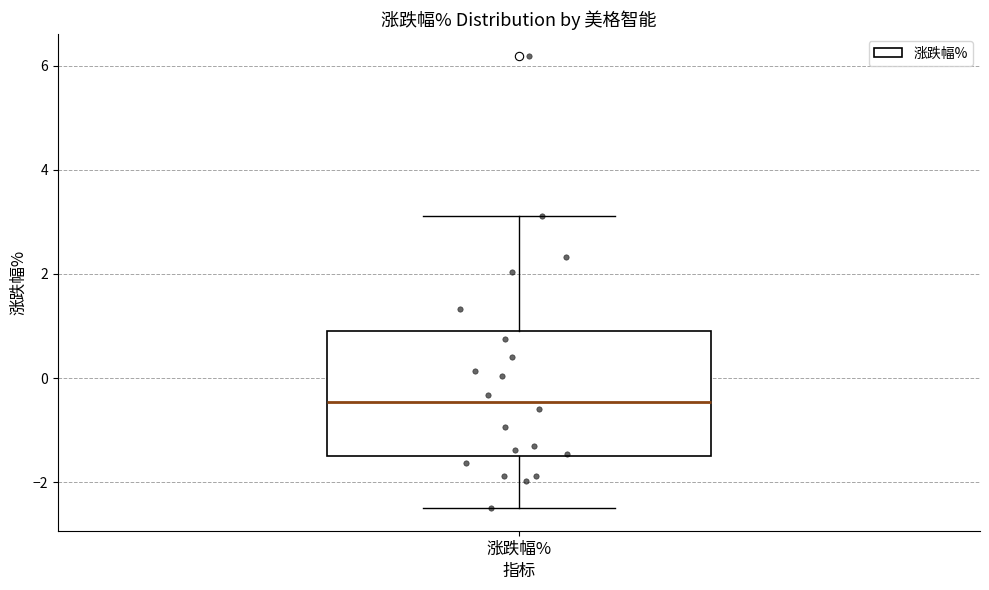

Read this box plot against the y-axis: the position of the median line, the range covered by the box, and the ends of both whiskers. The values are not printed on the chart, so give them approximately, as read against the axis.

median -0.4, box -1.6 to 0.8, whiskers -2.4 to 3.2